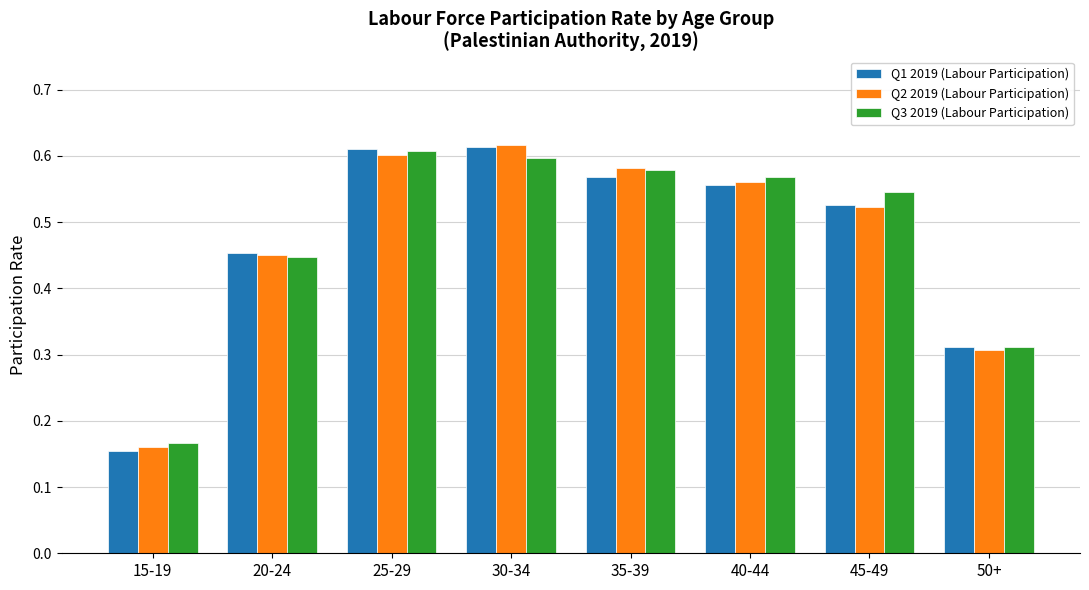

Which series has the widest spread of values?

Q1 2019 (Labour Participation)